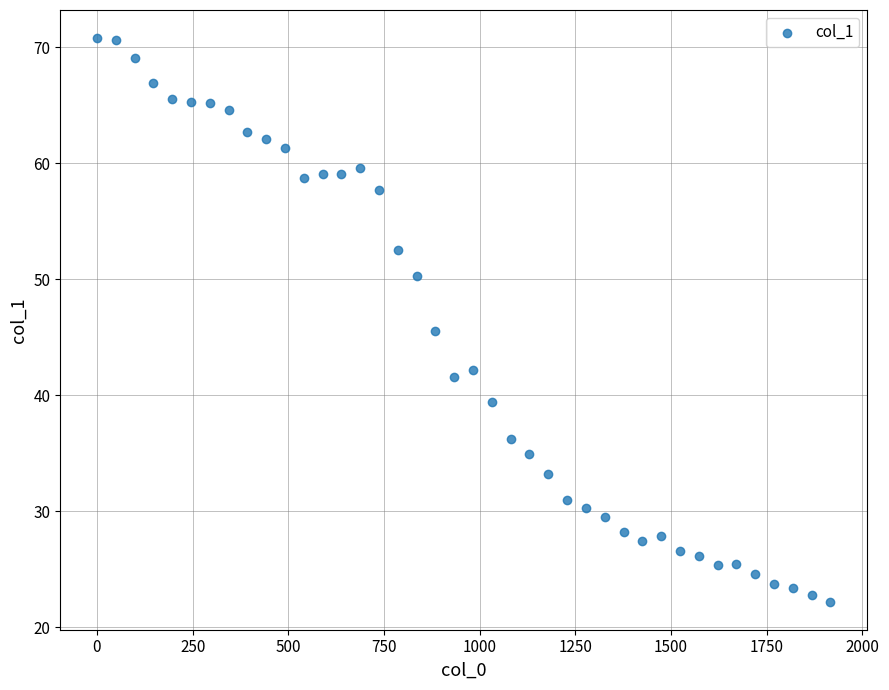

What is the range of Y values (max minus min)?

48.6